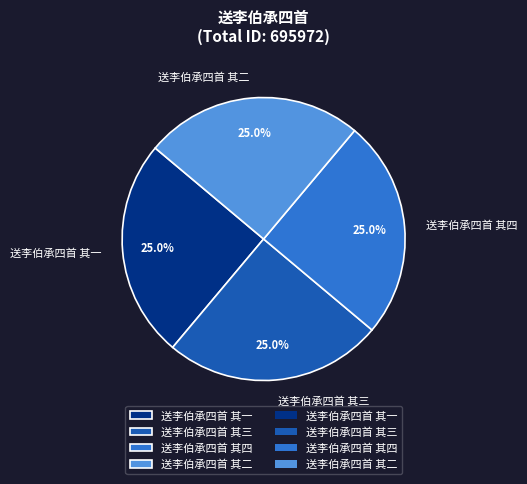

What percentage is the 送李伯承四首 其三 slice, to the nearest percent?

25%